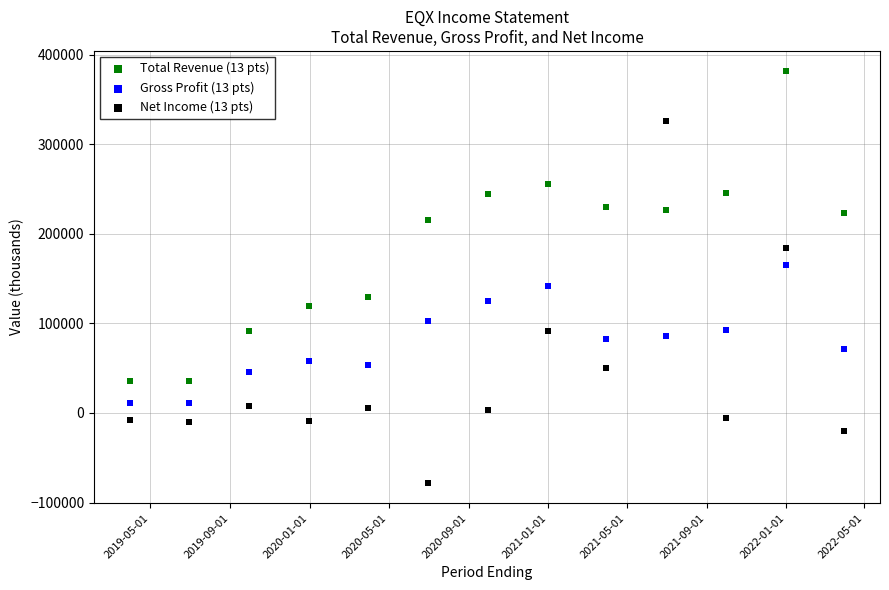

Across all data points, what is the range of Y values (max minus min)?

459000